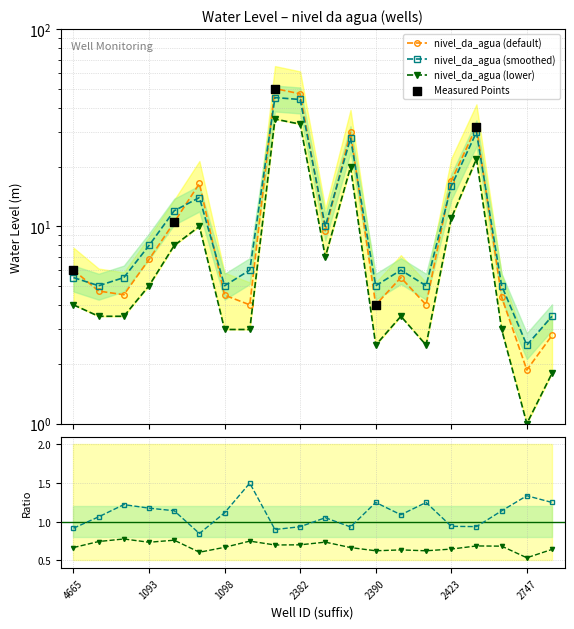

At how many categories does at least one series exceed 8?

8